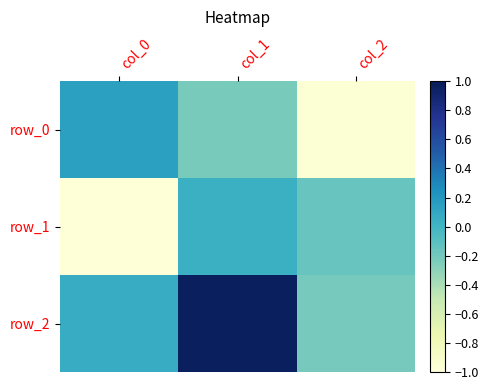

Between col_0 and col_2, which series saw the biggest shift?

row_0